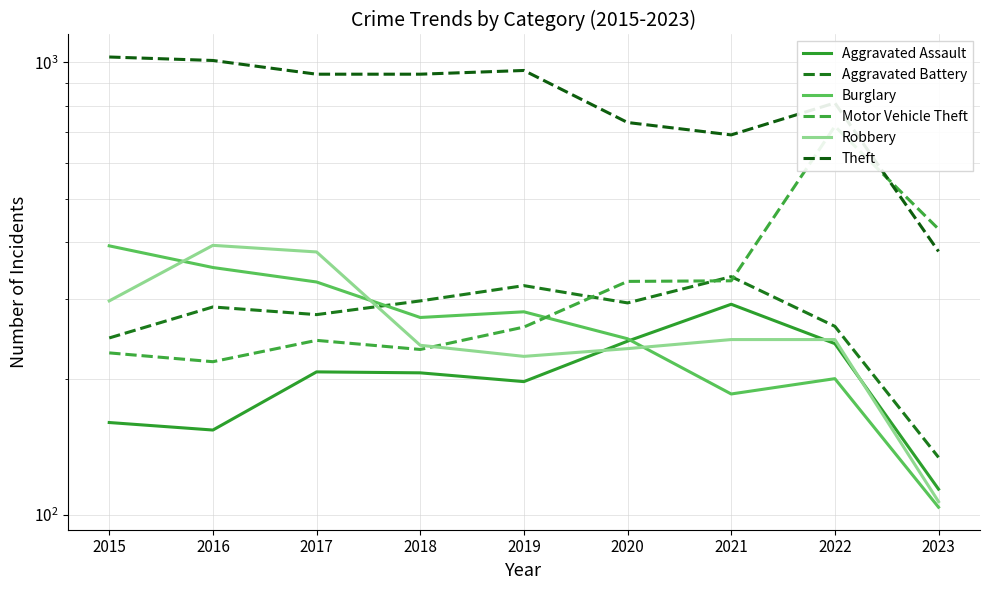

Between 2016 and 2023, which series saw the biggest shift?

Theft